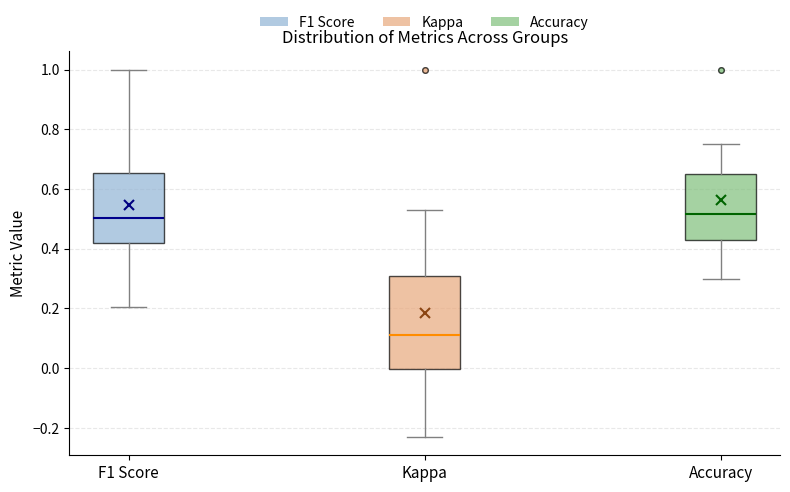

Reading left to right, transcribe this box plot: for each box, give where its median line is, the range the box spans, and where its two whiskers end, as read against the y-axis. The values are not printed on the chart, so give them approximately, as read against the axis.

F1 Score: median 0.50, box 0.42 to 0.66, whiskers 0.20 to 1.00
Kappa: median 0.12, box 0.00 to 0.30, whiskers -0.24 to 0.52
Accuracy: median 0.52, box 0.42 to 0.64, whiskers 0.30 to 0.76